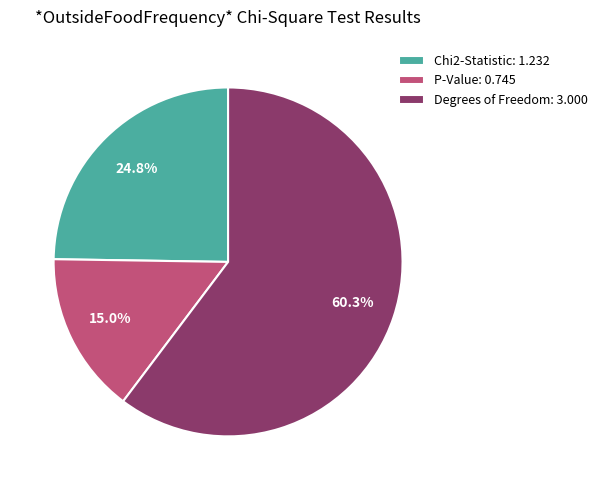

True or false: Chi2-Statistic accounts for 25% of the total.

True